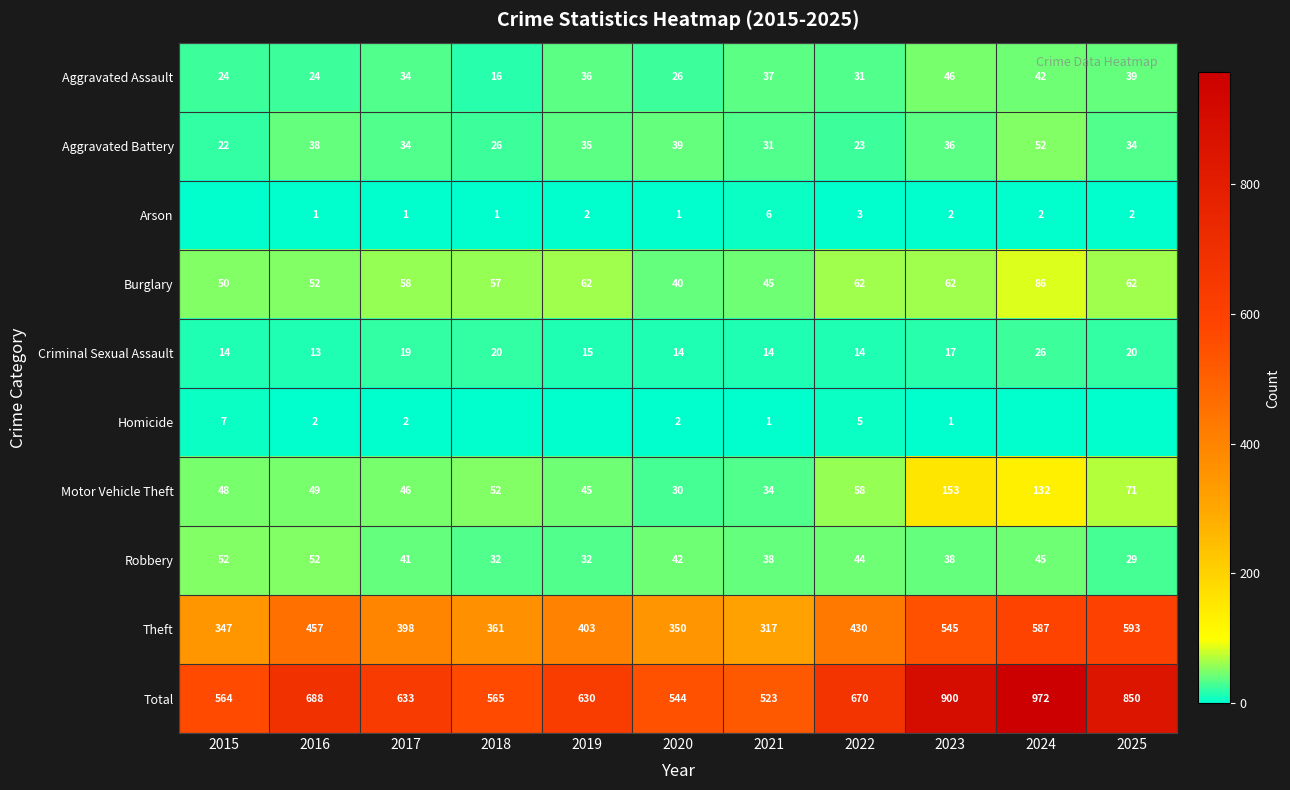

Rank the series at 2020 from highest to lowest value.

Total, Theft, Robbery, Burglary, Aggravated Battery, Motor Vehicle Theft, Aggravated Assault, Criminal Sexual Assault, Homicide, Arson